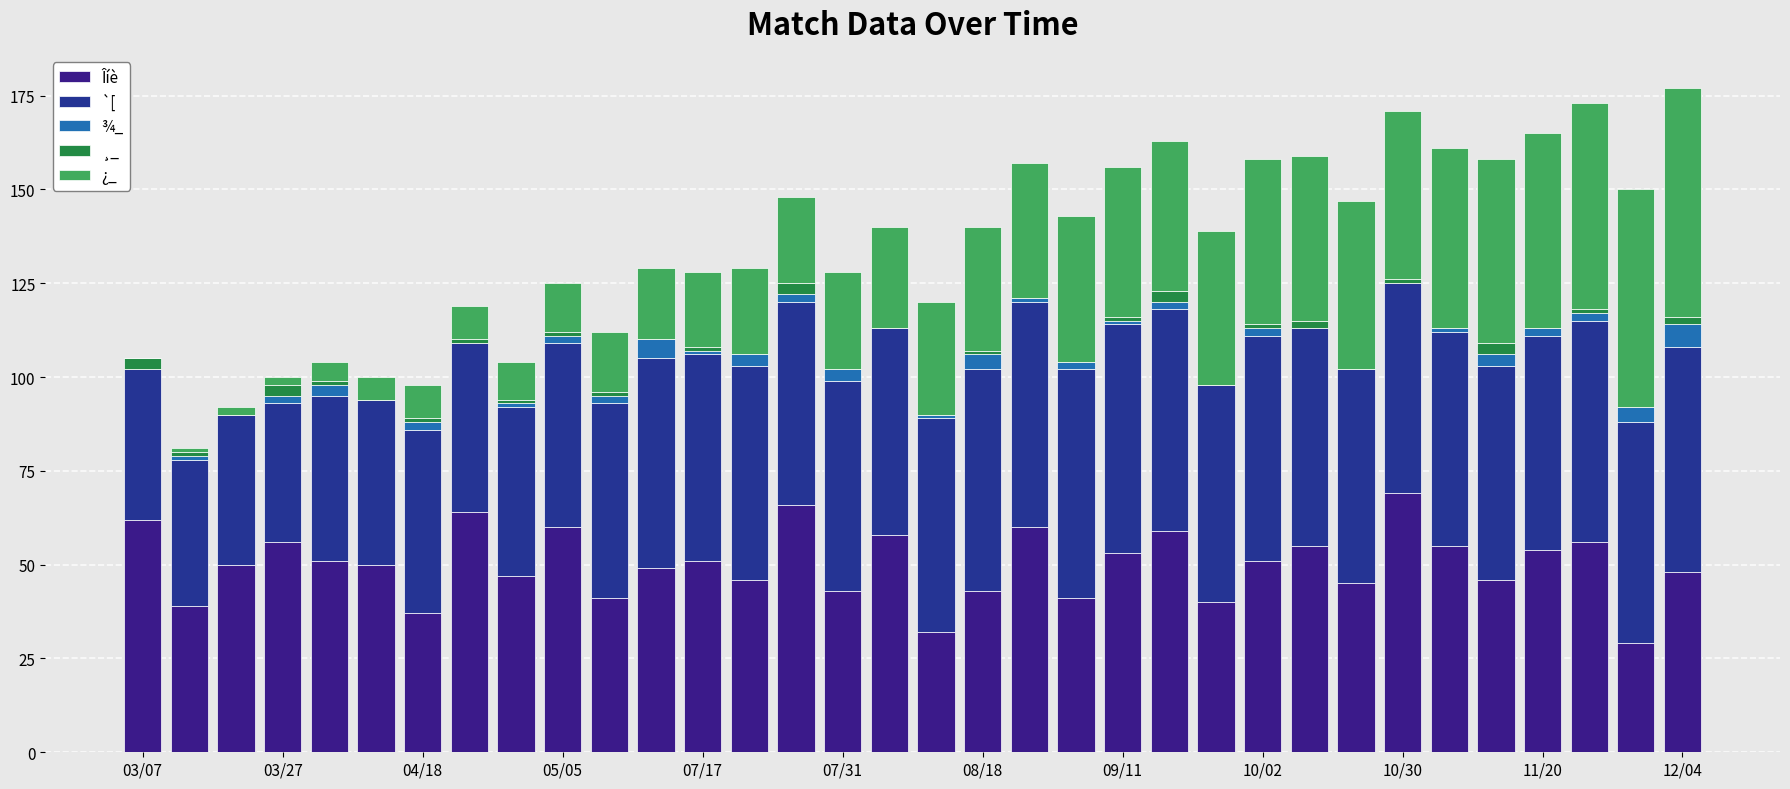

At how many categories does at least one series exceed 51?

28